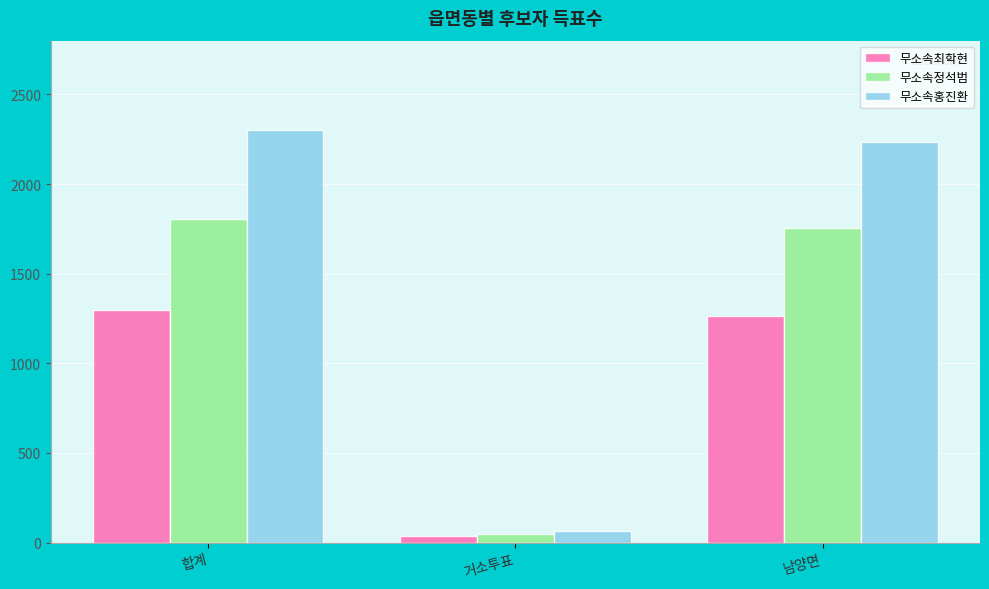

At how many categories does at least one series exceed 168?

2